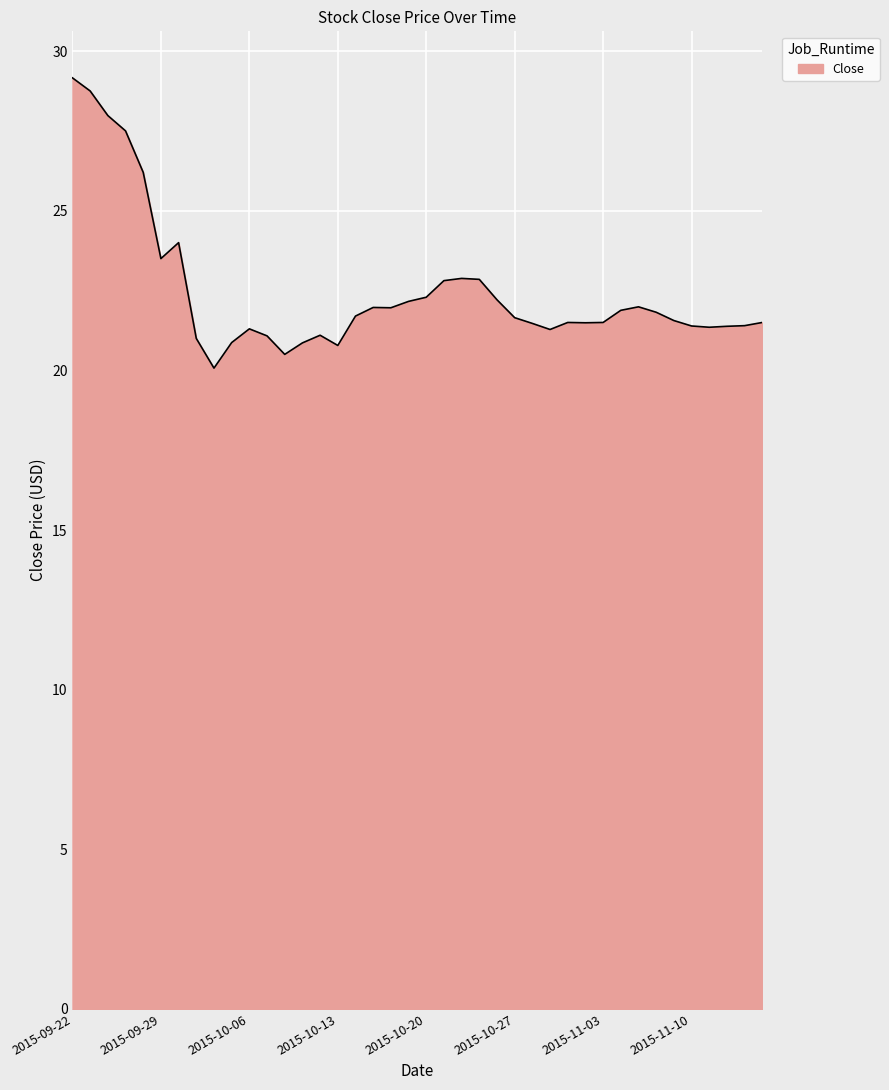

What is the difference between the maximum and minimum values?

9.1